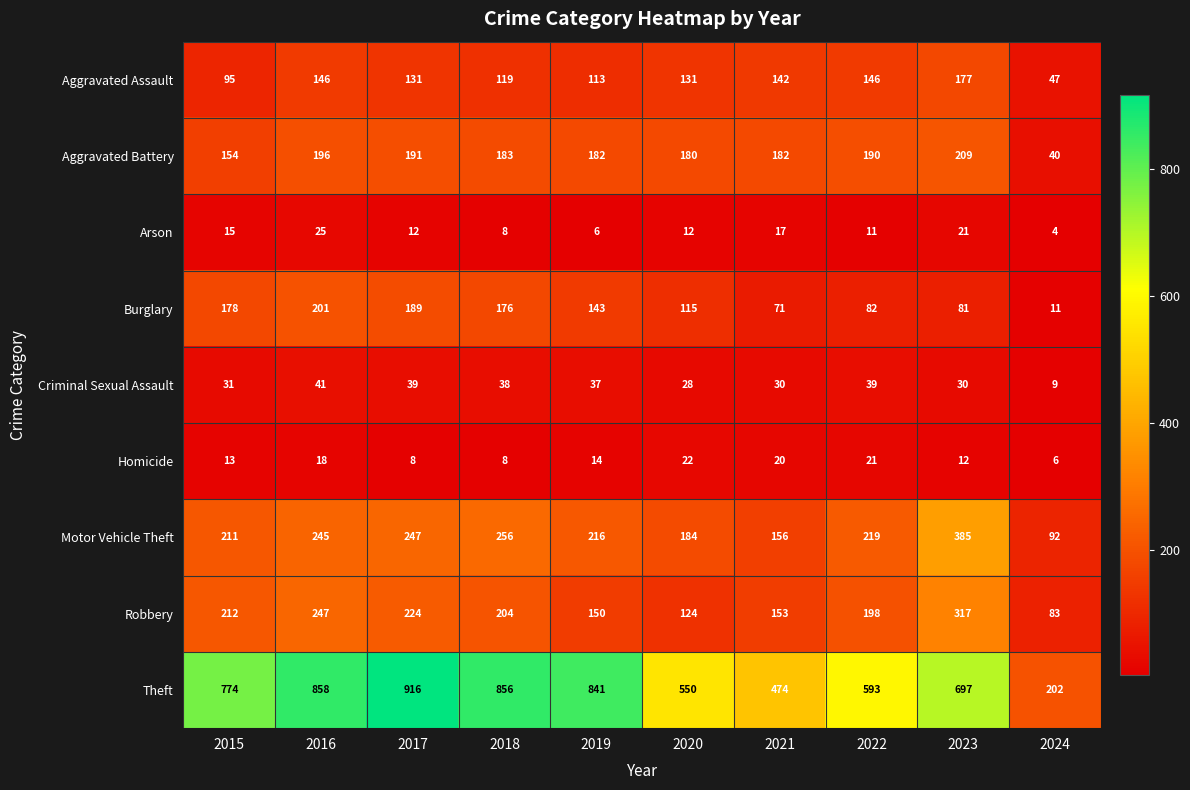

Which series changed the most between 2015 and 2022?

Theft